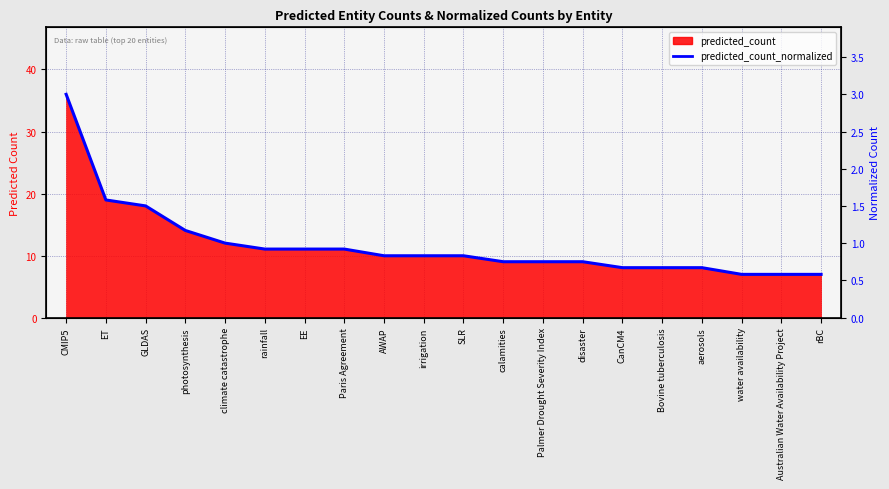

Reading left to right, what are all the values shown in this chart?

3.0	1.6	1.5	1.2	1.0	0.9	0.9	0.9	0.8	0.8	0.8	0.8	0.8	0.8	0.7	0.7	0.7	0.6	0.6	0.6